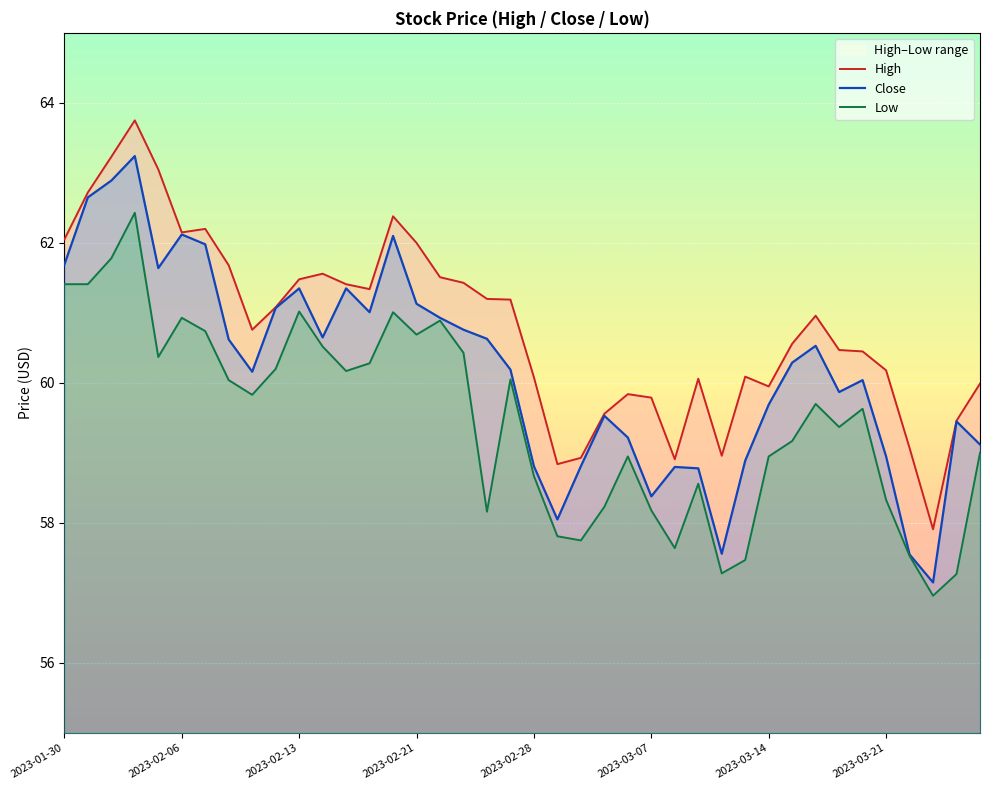

Rank the series by their maximum value, from highest to lowest.

High, Close, Low